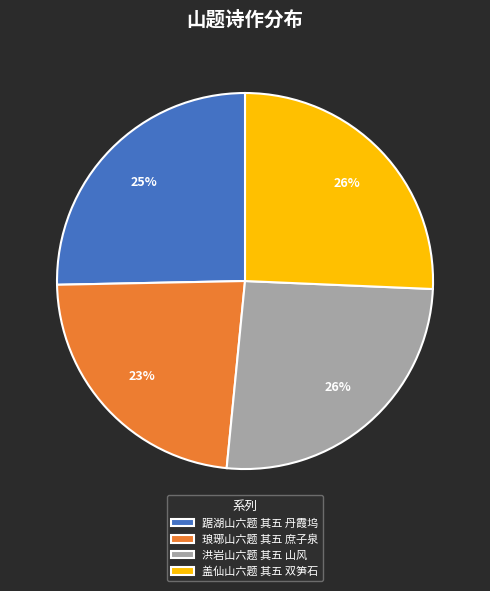

What is the smallest slice in the pie chart?

琅琊山六题 其五 庶子泉